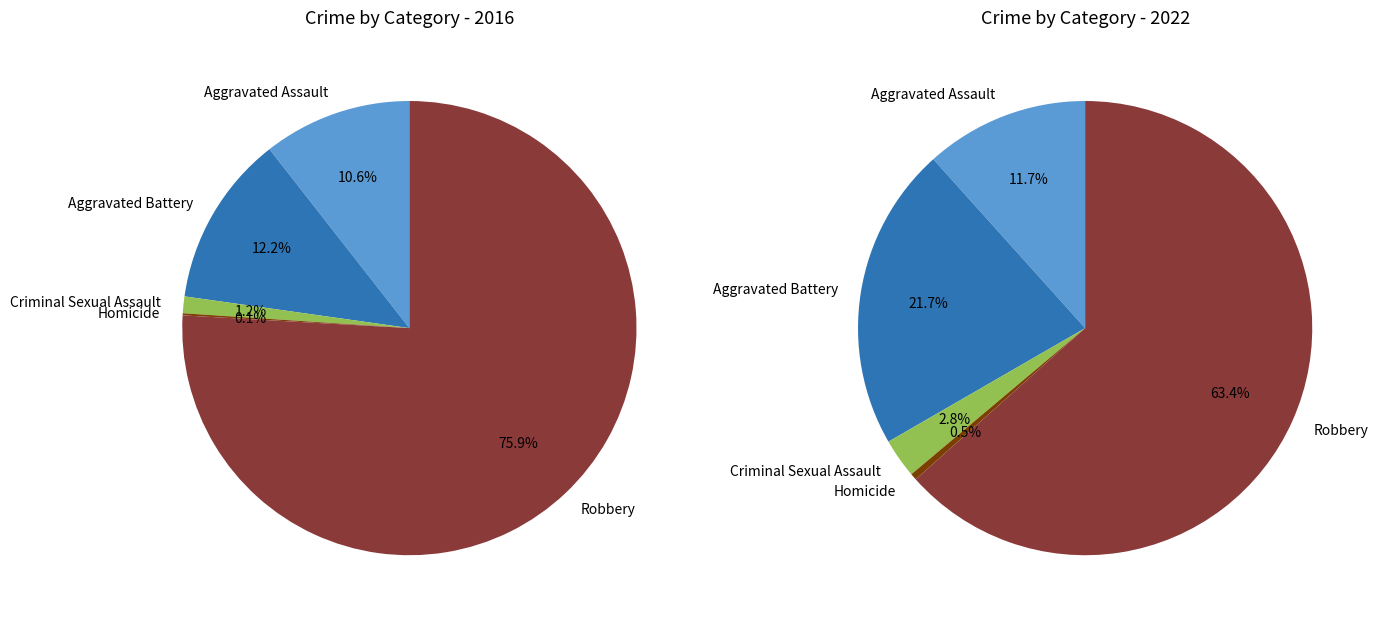

Is it true that Aggravated Assault is 6% of the pie?

False